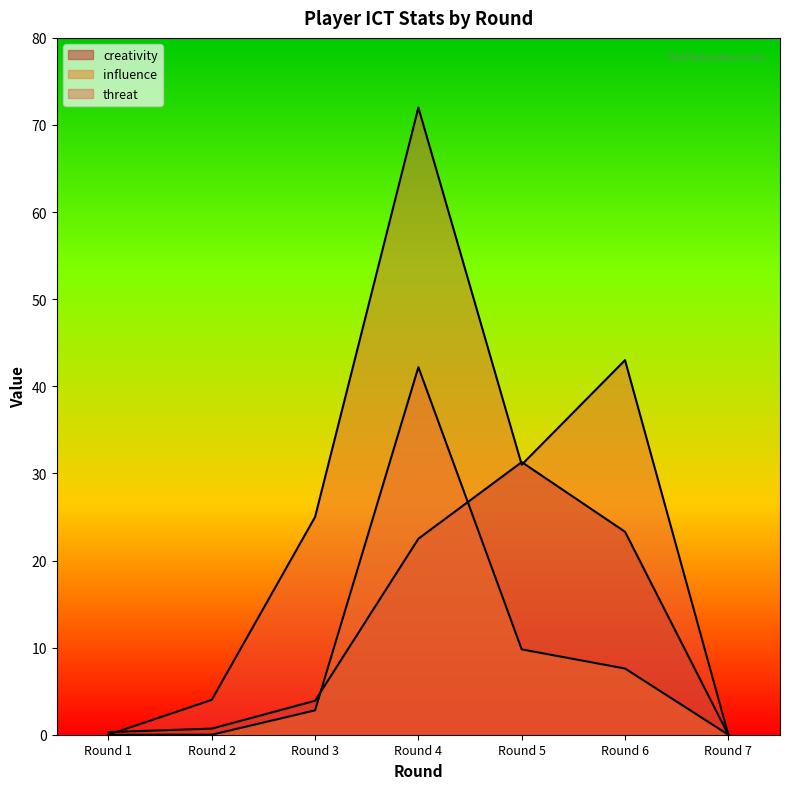

What is the difference between the maximum and minimum values in the threat series?

72.0